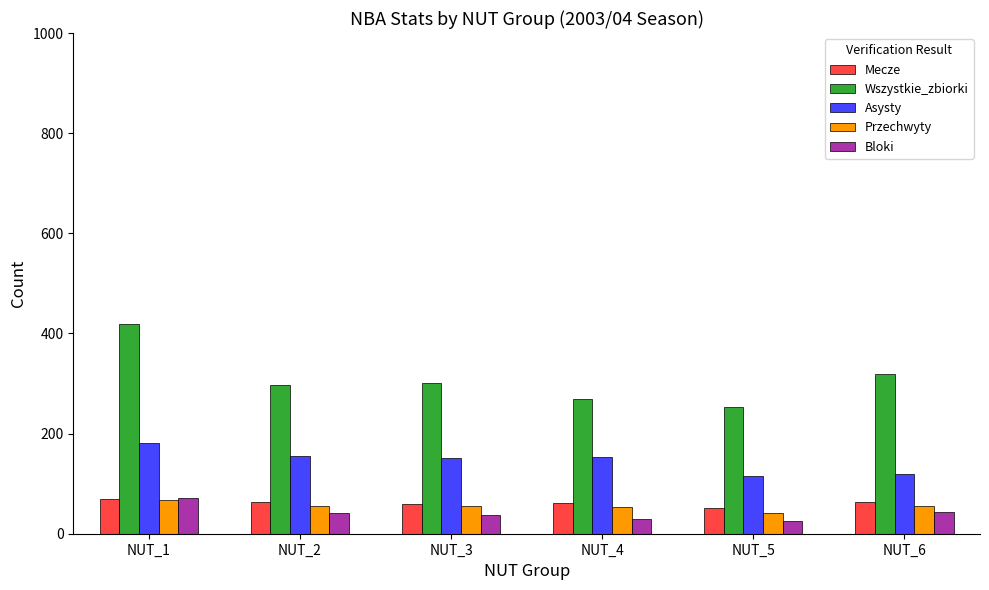

What is the spread (max minus min) of values at NUT_4?

239.9